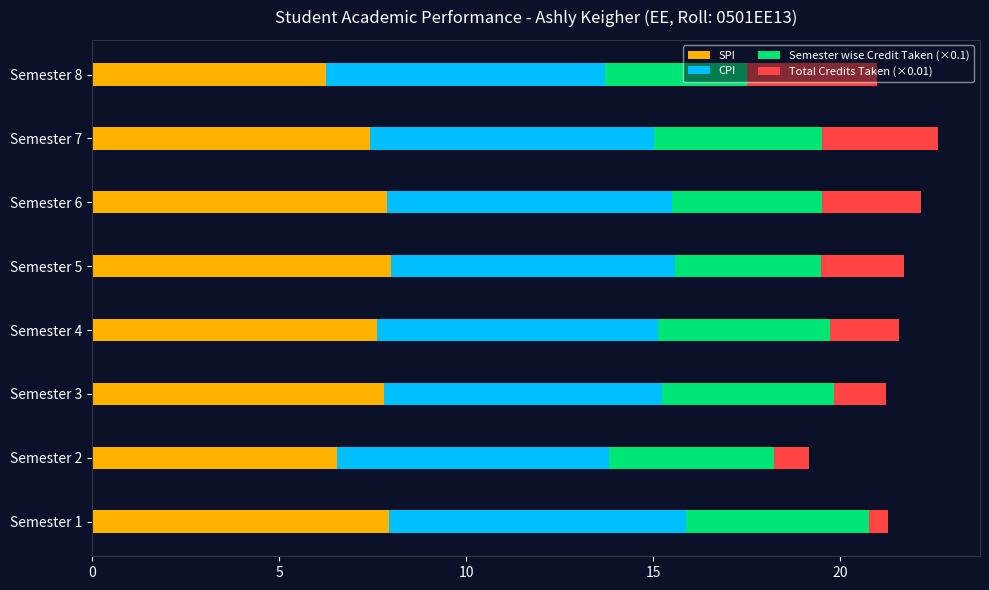

True or false: SPI has a value of 7.6 at Semester 4.

True